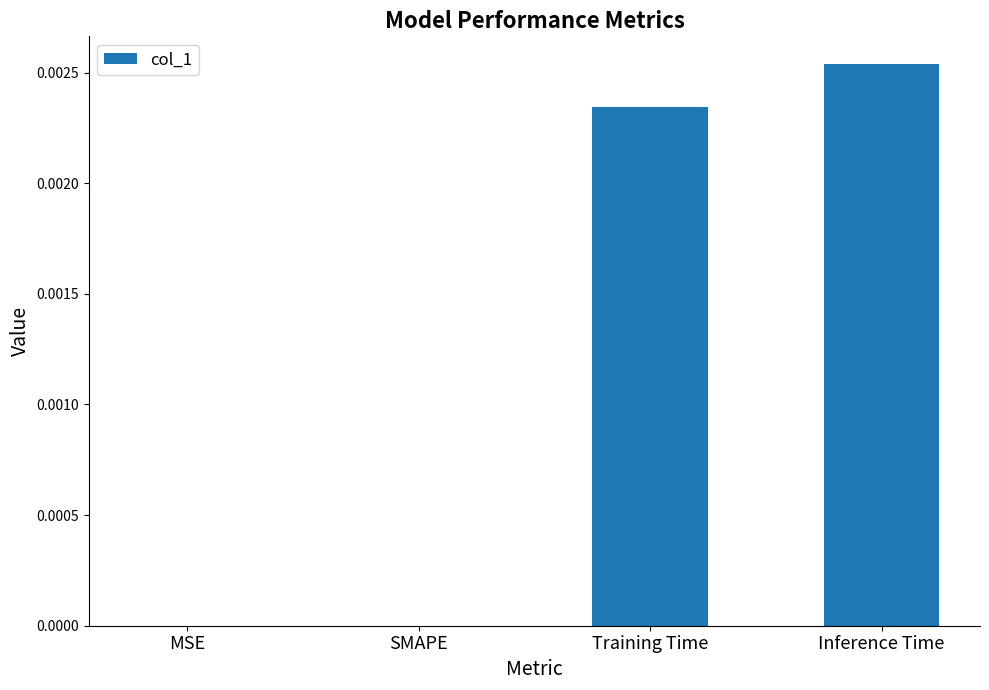

Which has a higher value, Training Time or MSE?

Training Time